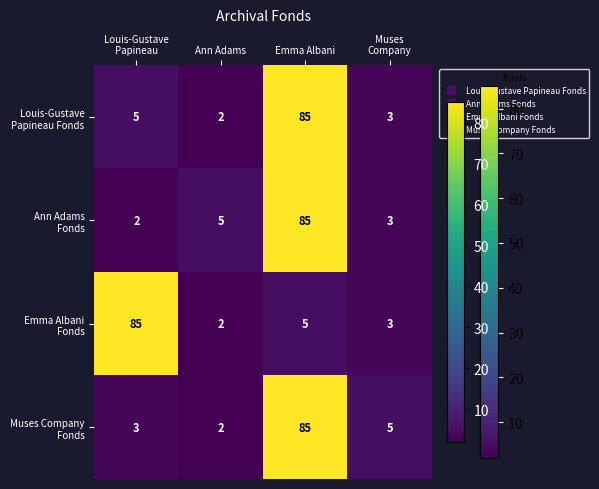

What is the maximum value shown in the chart?

85